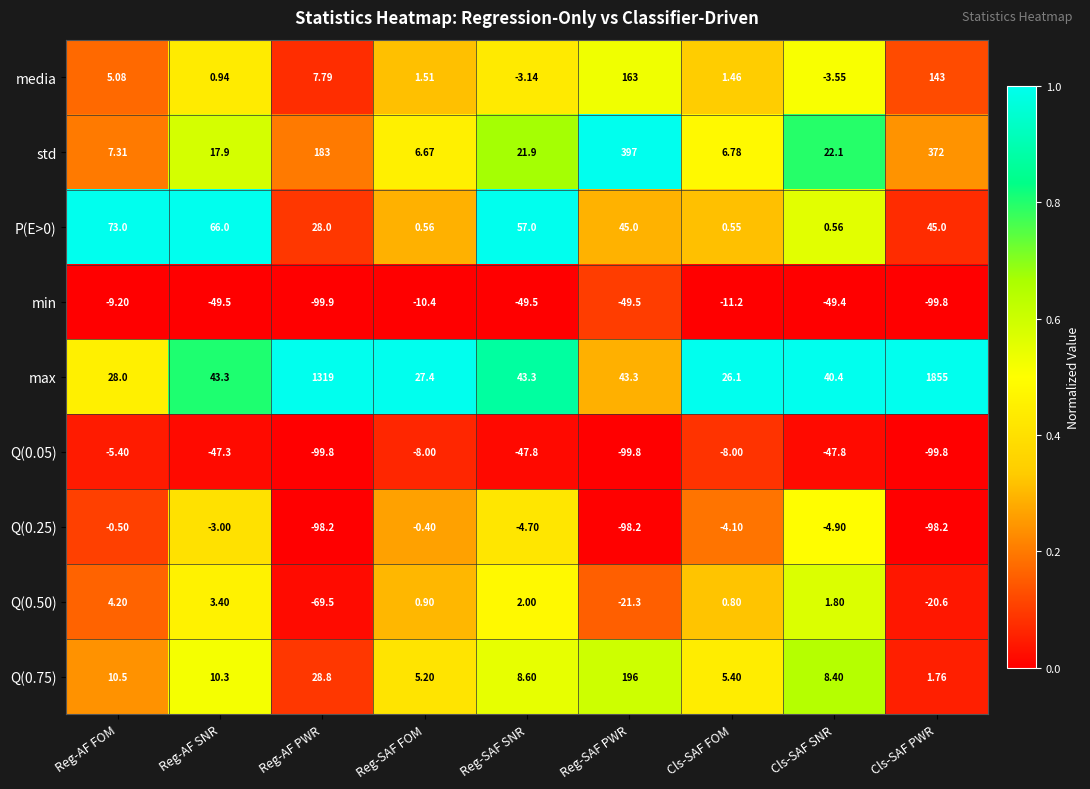

Rank the series by their maximum value, from highest to lowest.

max, std, Q(0.75), media, P(E>0), Q(0.50), Q(0.25), Q(0.05), min